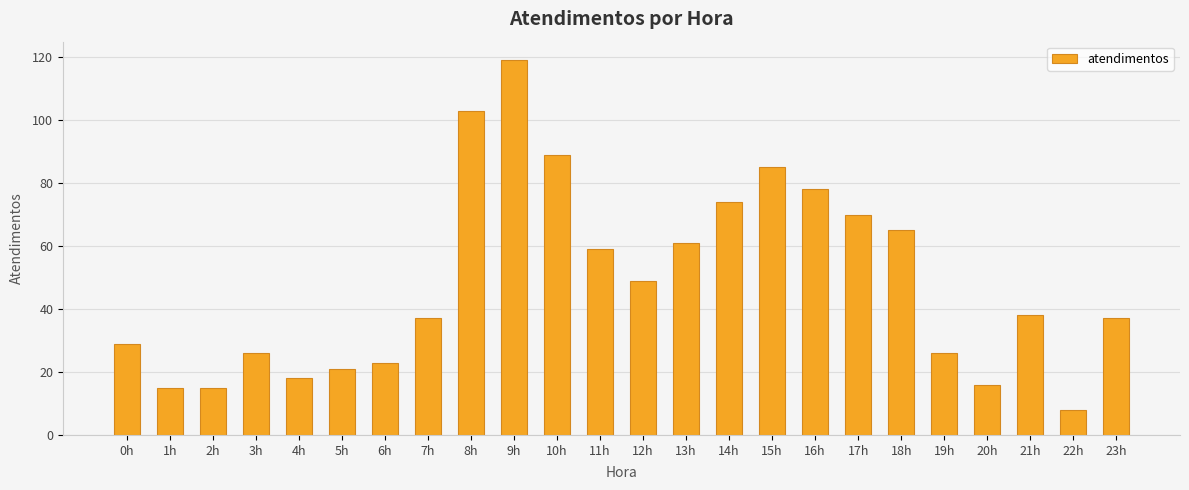

Read the value at 0h, to the nearest 10.

30